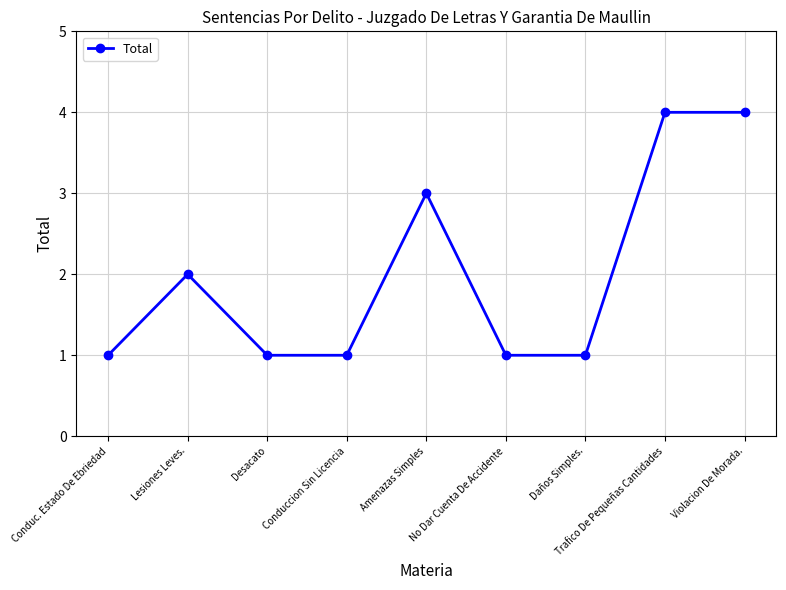

What is the average value?

2